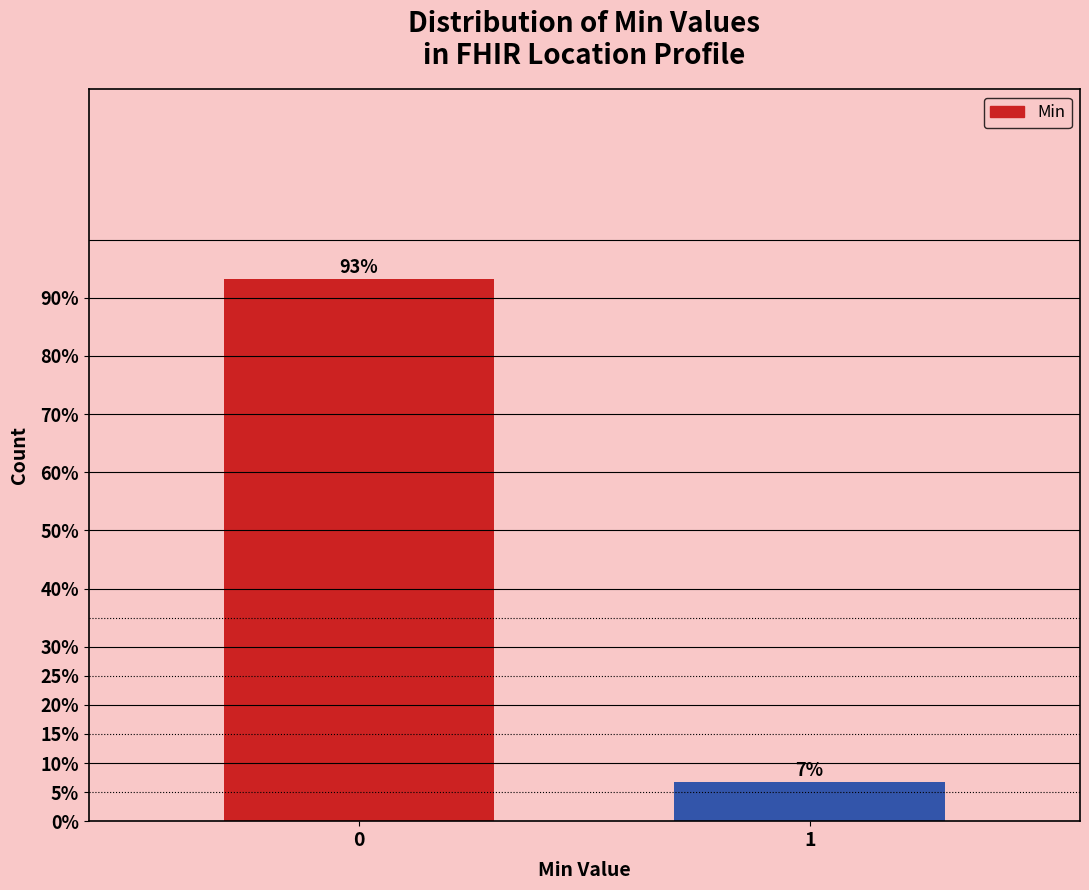

The chart shows a value of 1.9 at 1. True or false?

False